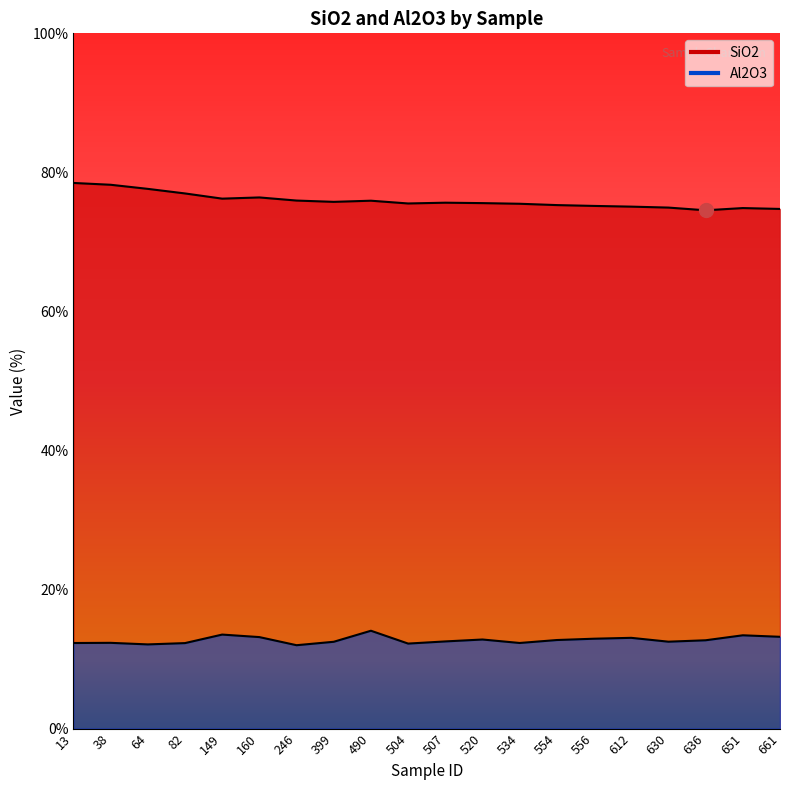

True or false: SiO2 has a value of 46.8 at 520.

False